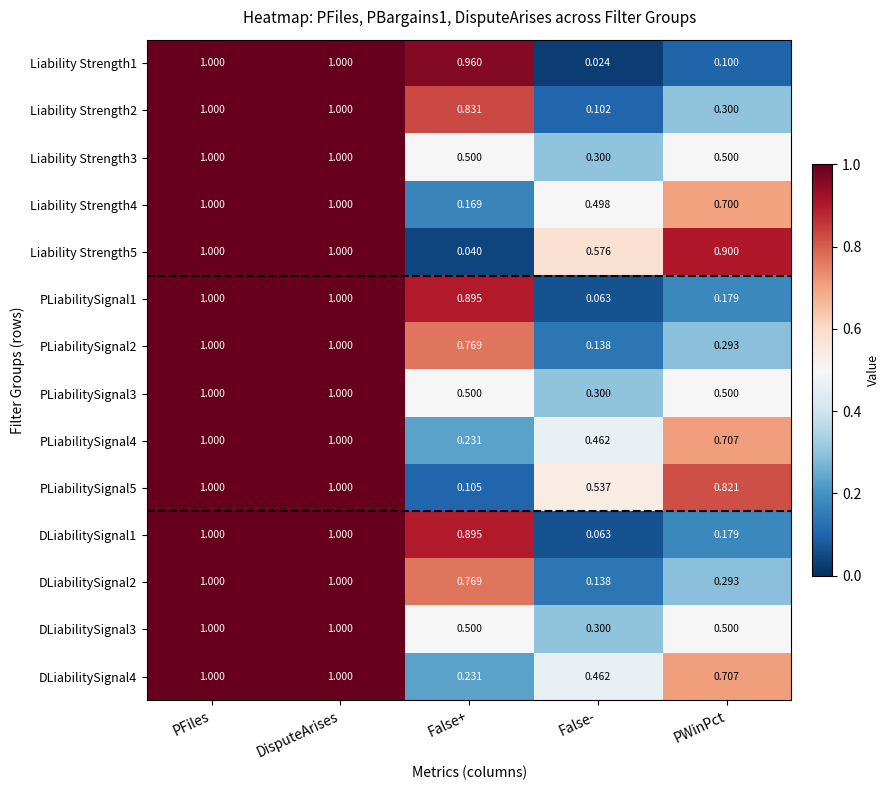

Where is Liability Strength4 nearest to the value 0?

False+